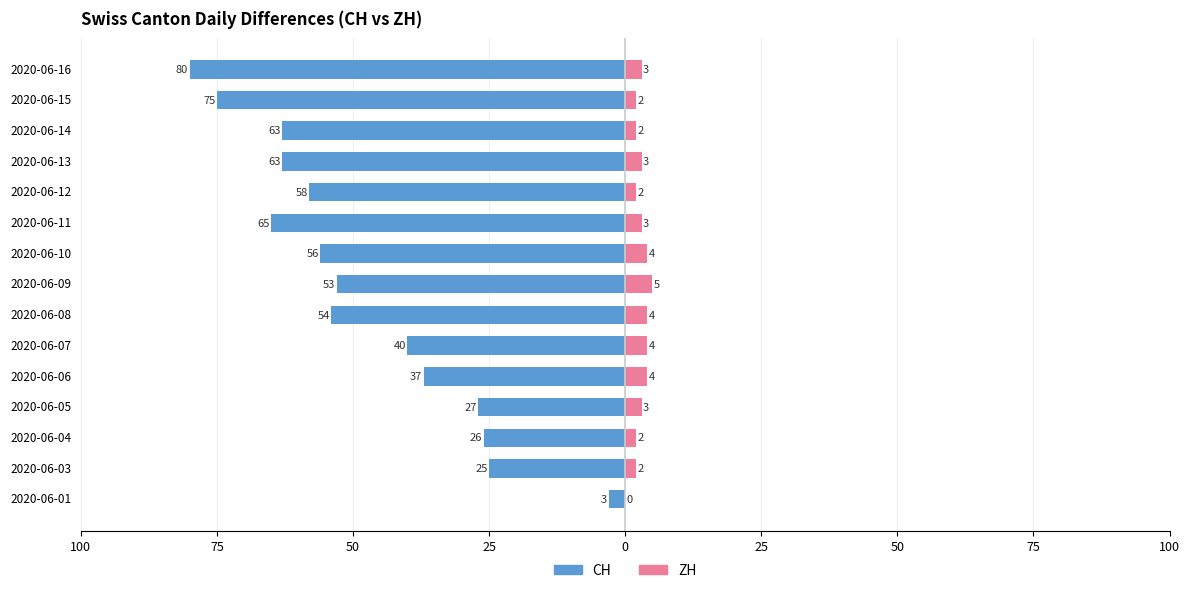

The value of ZH at 2020-06-16 is 5. True or false?

False